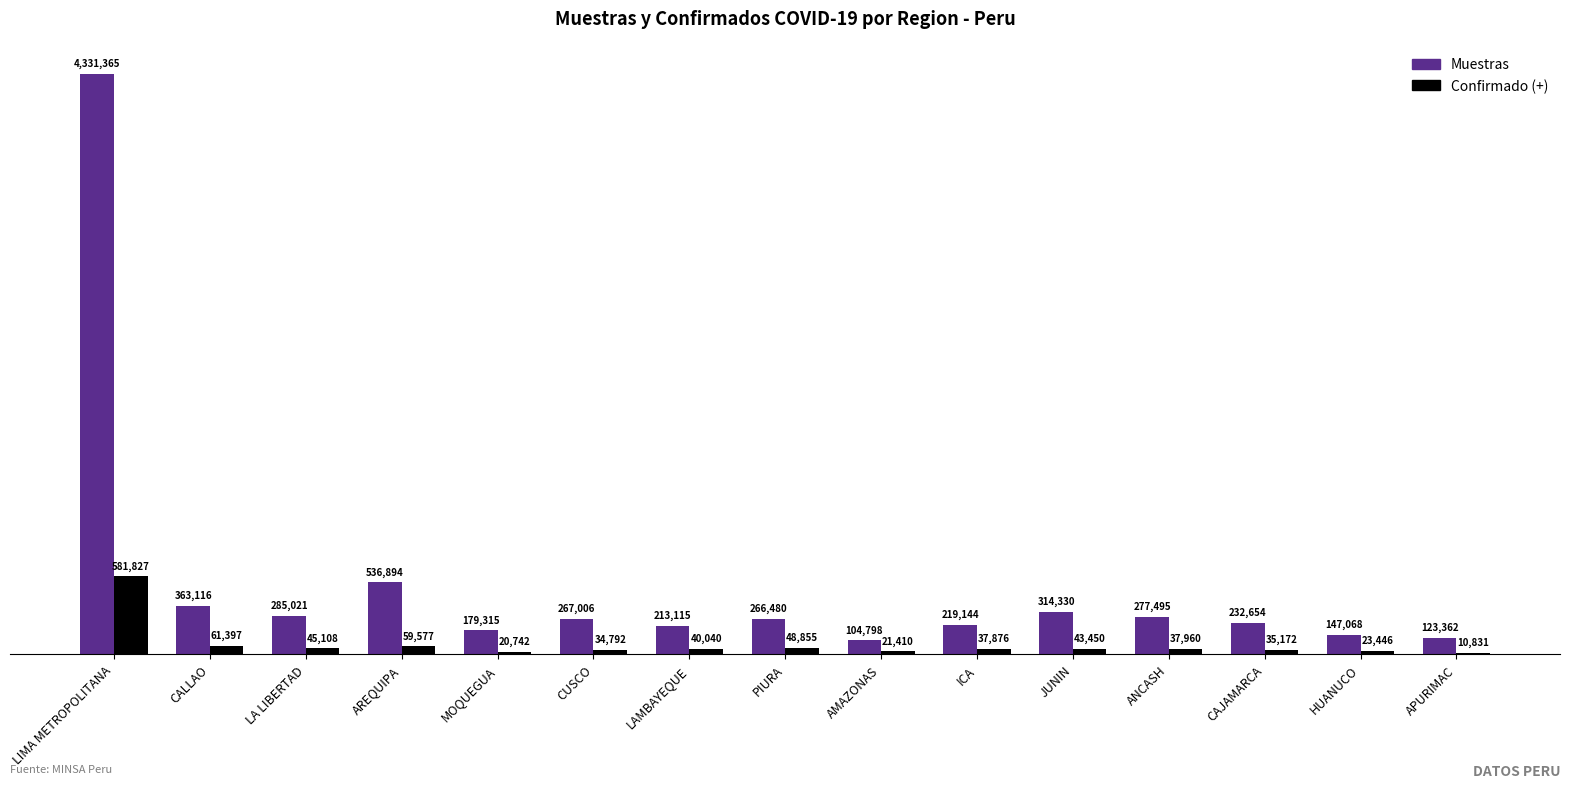

Are the bars grouped side by side (vs. stacked)?

Yes